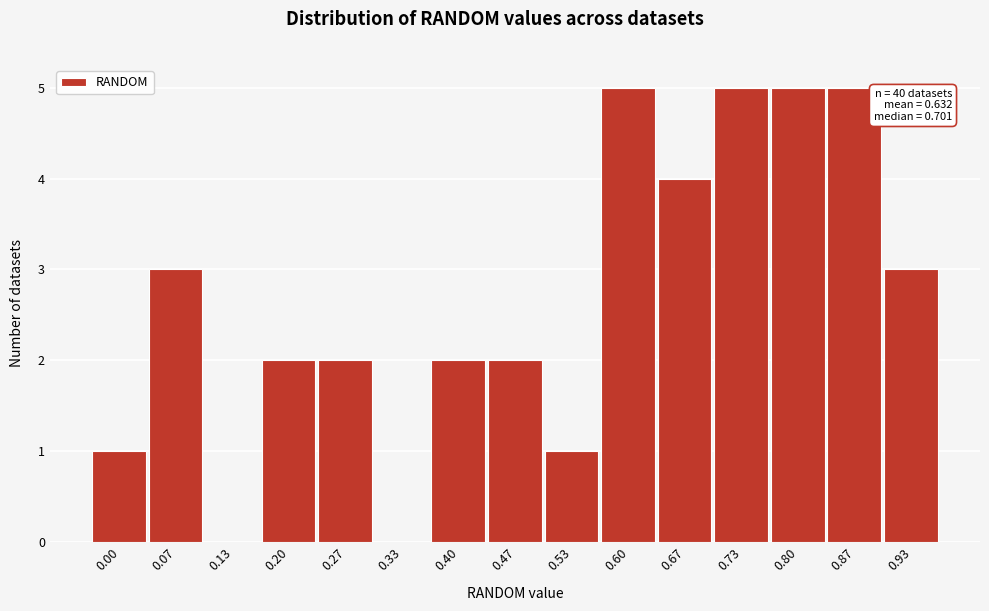

Reading left to right, what are all the values shown in this chart?

0.00=1	0.07=3	0.13=0	0.20=2	0.27=2	0.33=0	0.40=2	0.47=2	0.53=1	0.60=5	0.67=4	0.73=5	0.80=5	0.87=5	0.93=3